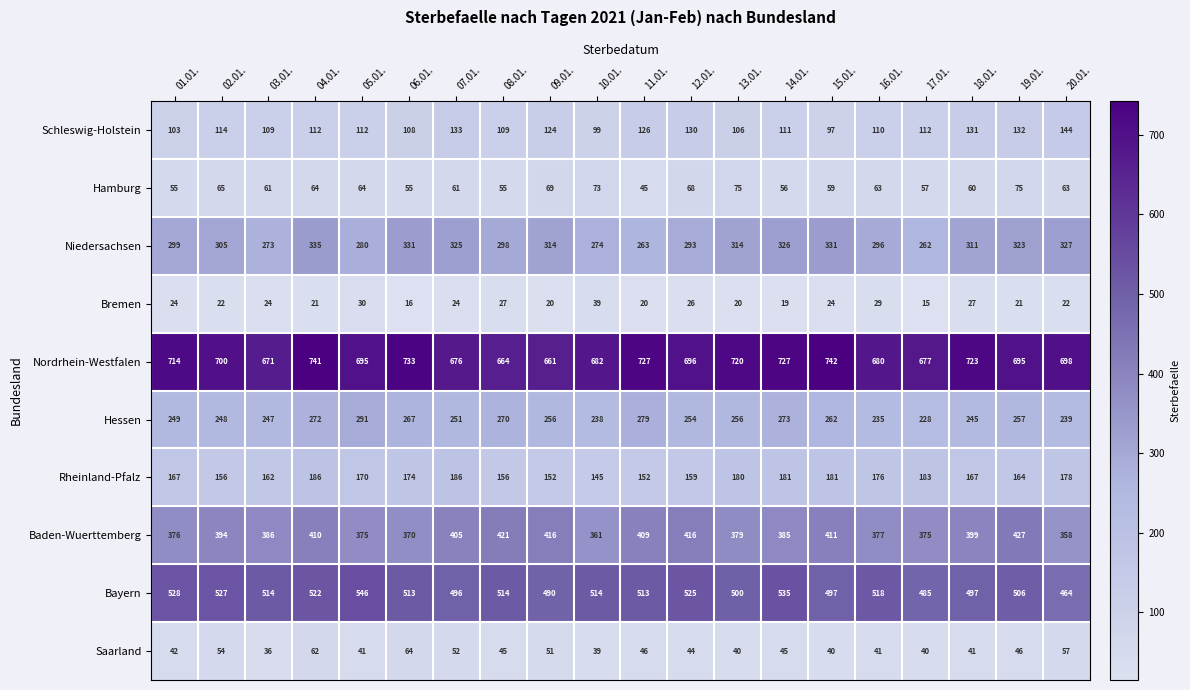

Between 02.01. and 09.01., which series saw the biggest shift?

Nordrhein-Westfalen